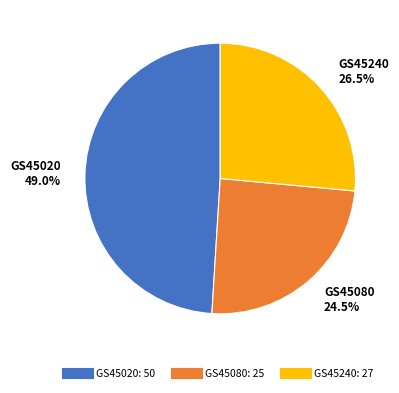

What percentage is the GS45020 slice, to the nearest percent?

49%